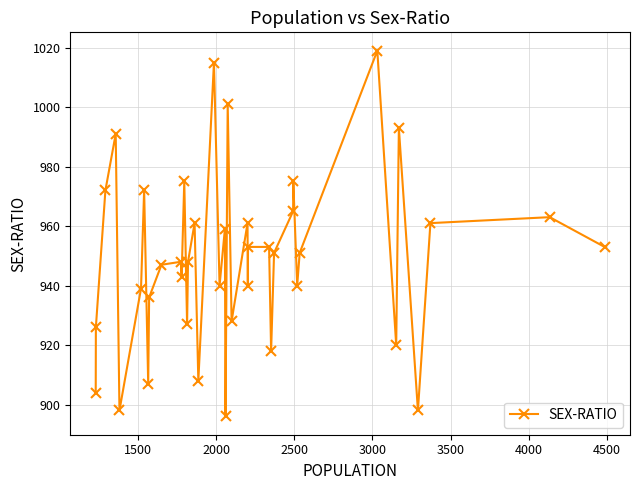

What is the maximum value shown in the chart?

1019